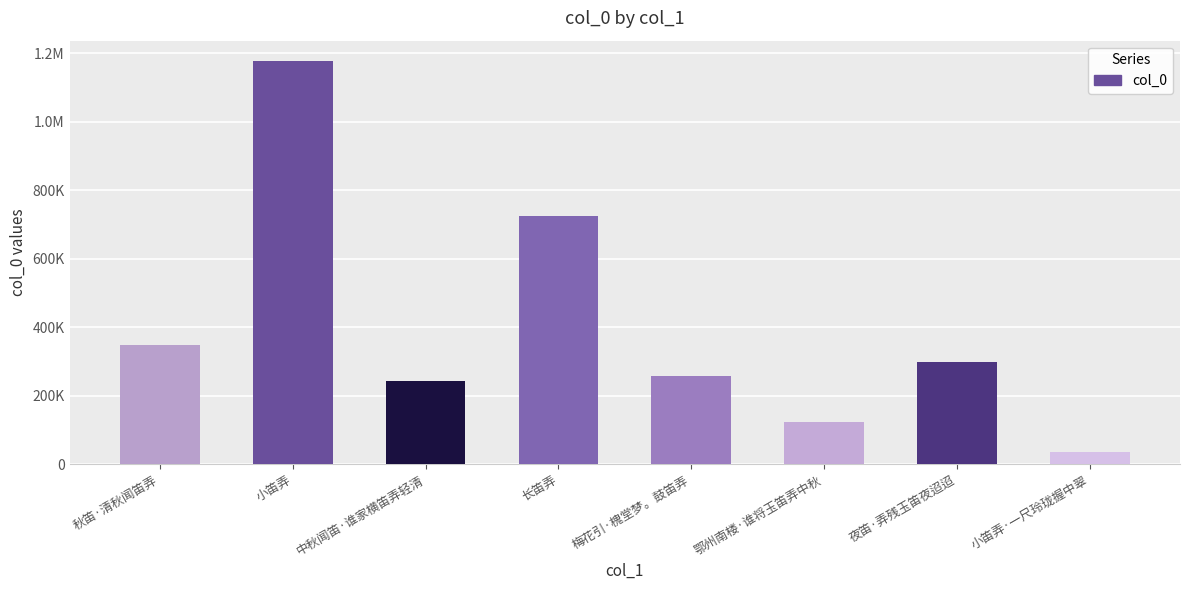

What is the label of the 8th bar from the left?

小笛弄·一尺玲珑握中翠